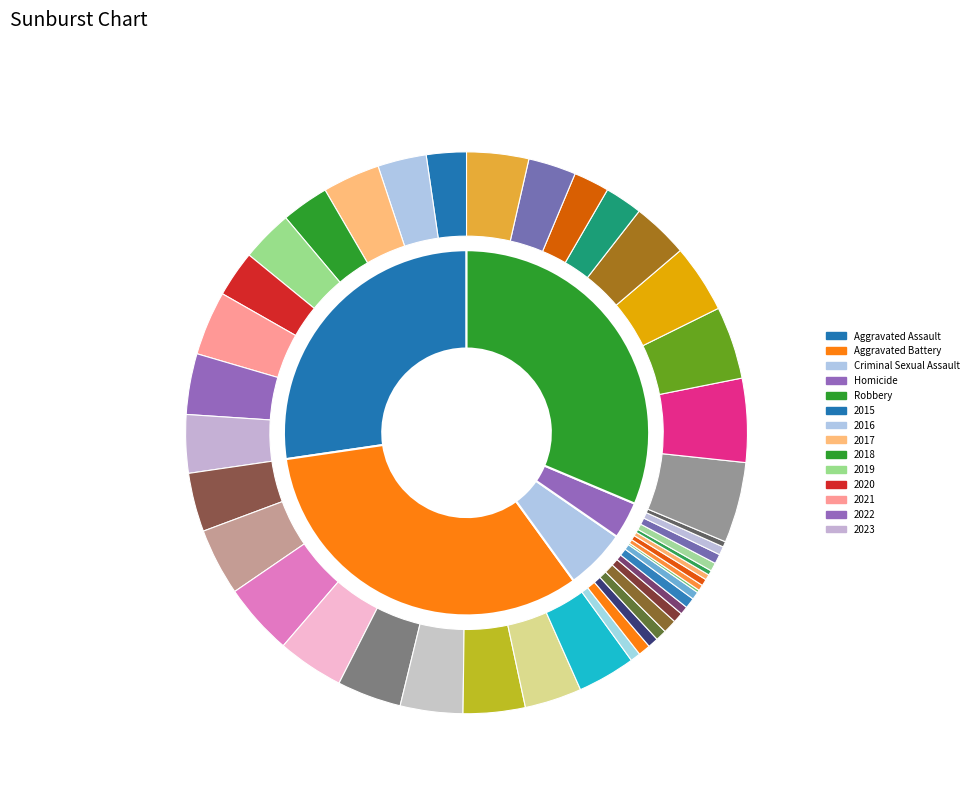

Does 5 account for over 50% of the chart?

No